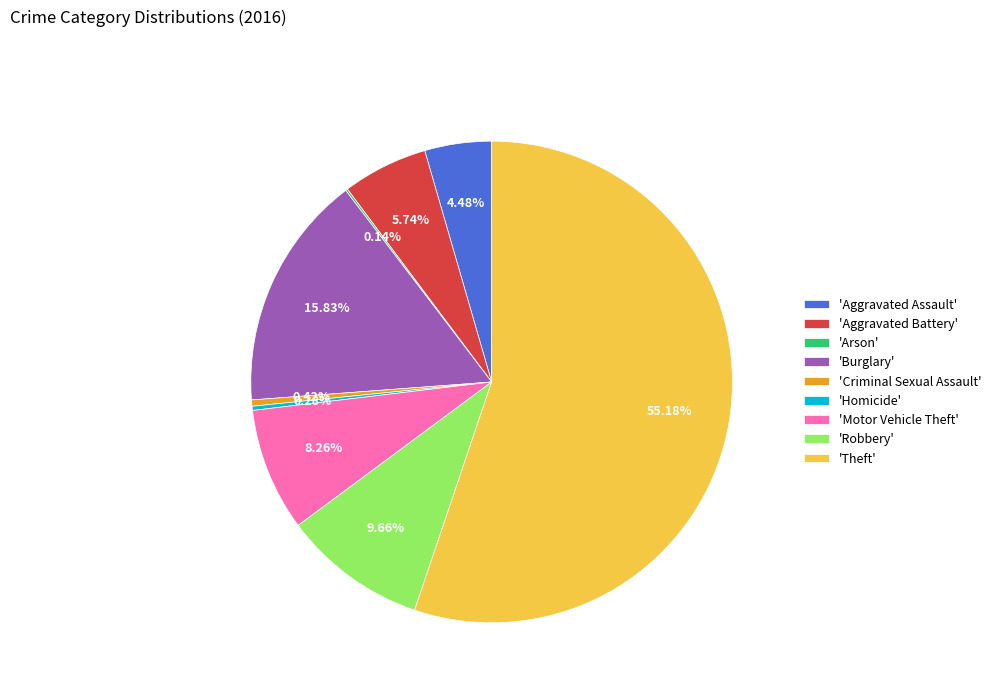

Between 'Theft' and 'Aggravated Battery', which is larger?

'Theft'